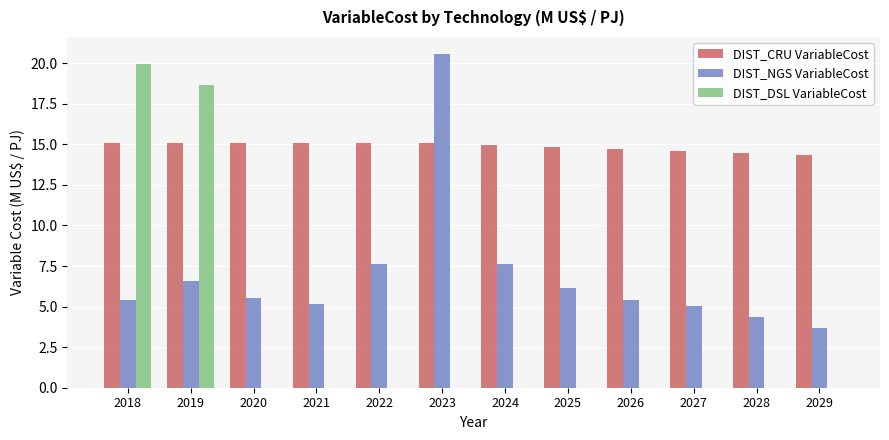

The value of DIST_CRU VariableCost at 2028 is 6.6. True or false?

False